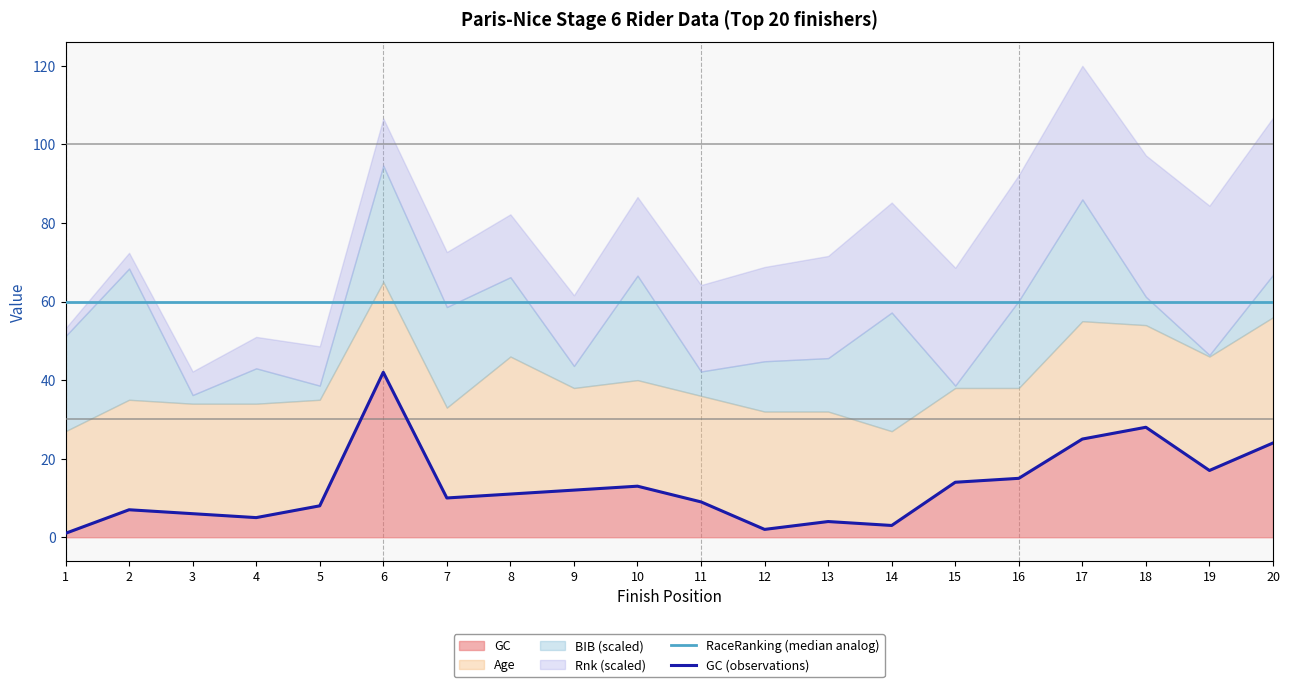

The value of GC at 17 is 25. True or false?

True